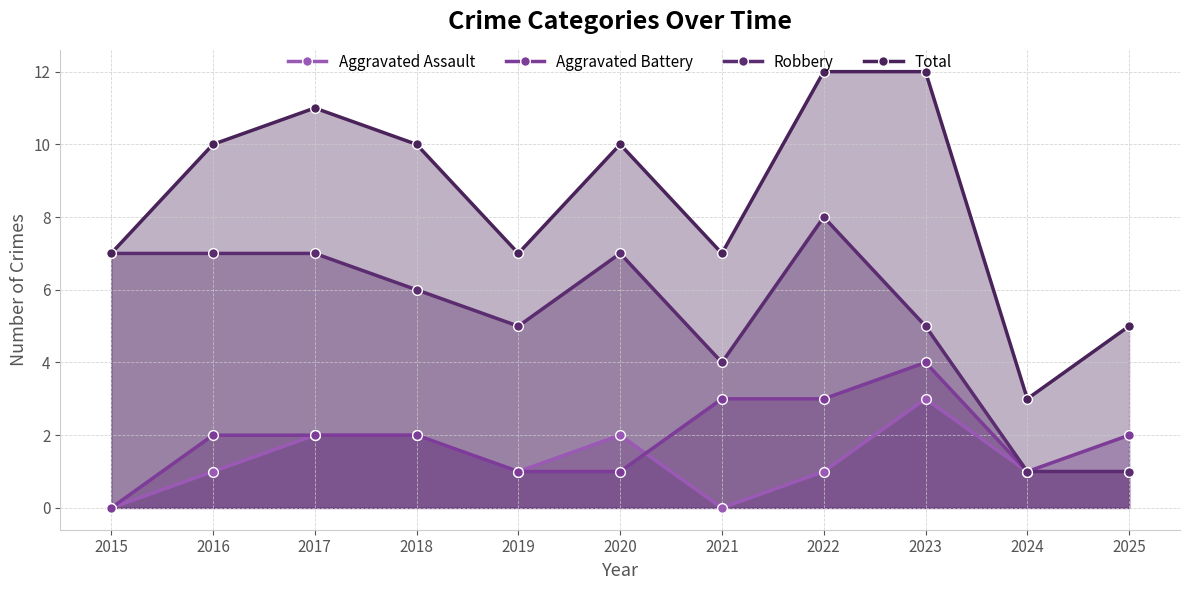

Which series changed the most between 2017 and 2021?

Total